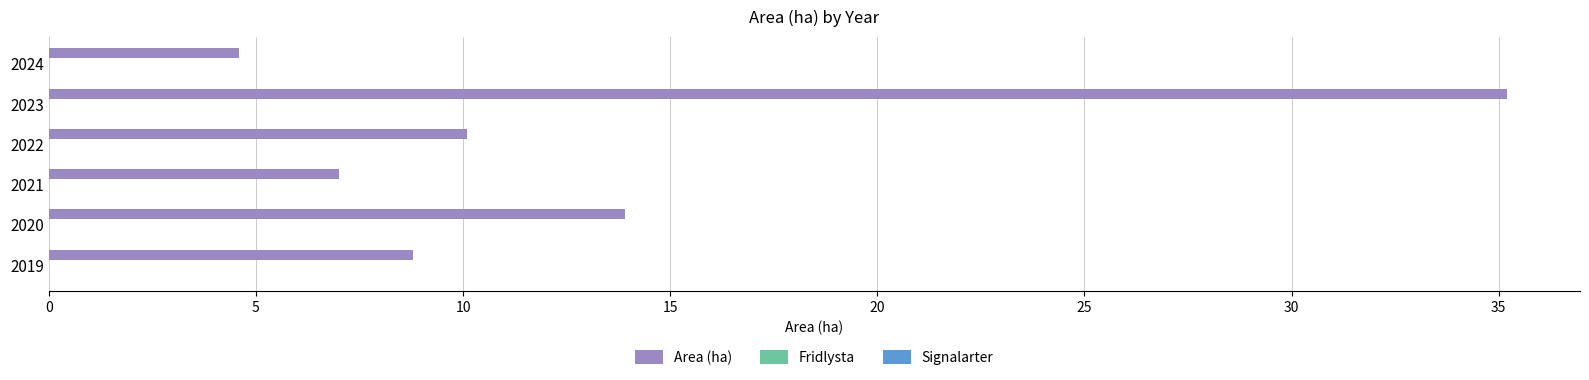

Reading bottom to top, extract all data points from this chart.

2019=8.8	2020=13.9	2021=7.0	2022=10.1	2023=35.2	2024=4.6